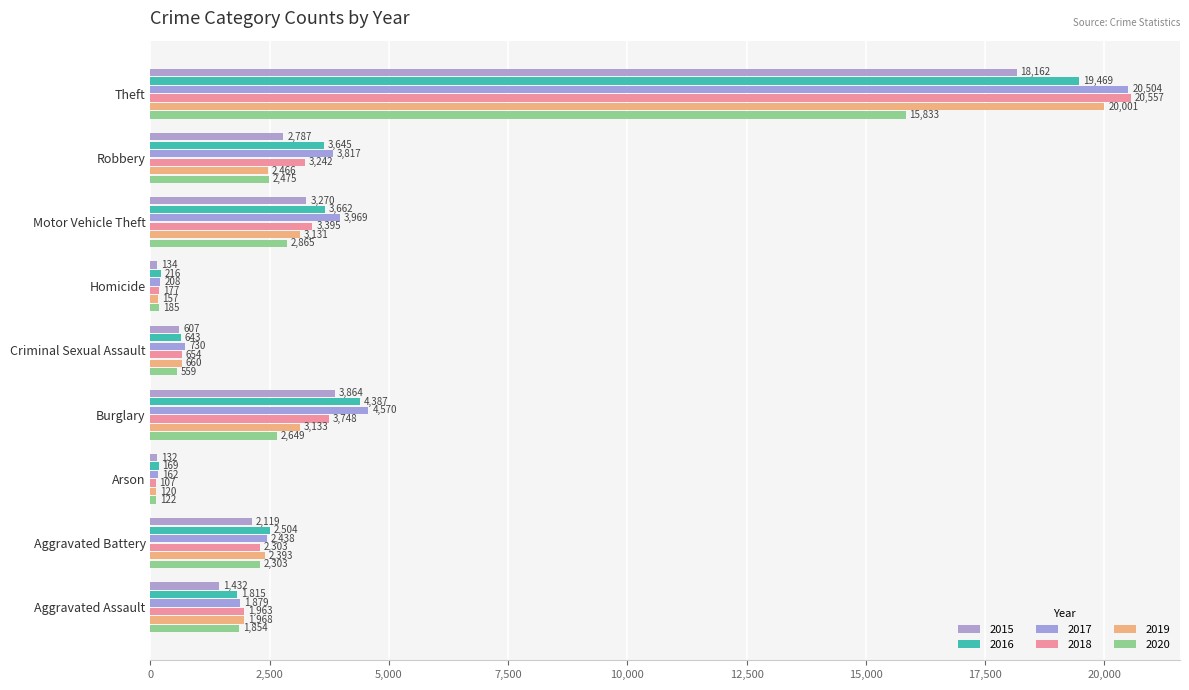

Which series changed the most between Burglary and Criminal Sexual Assault?

2017